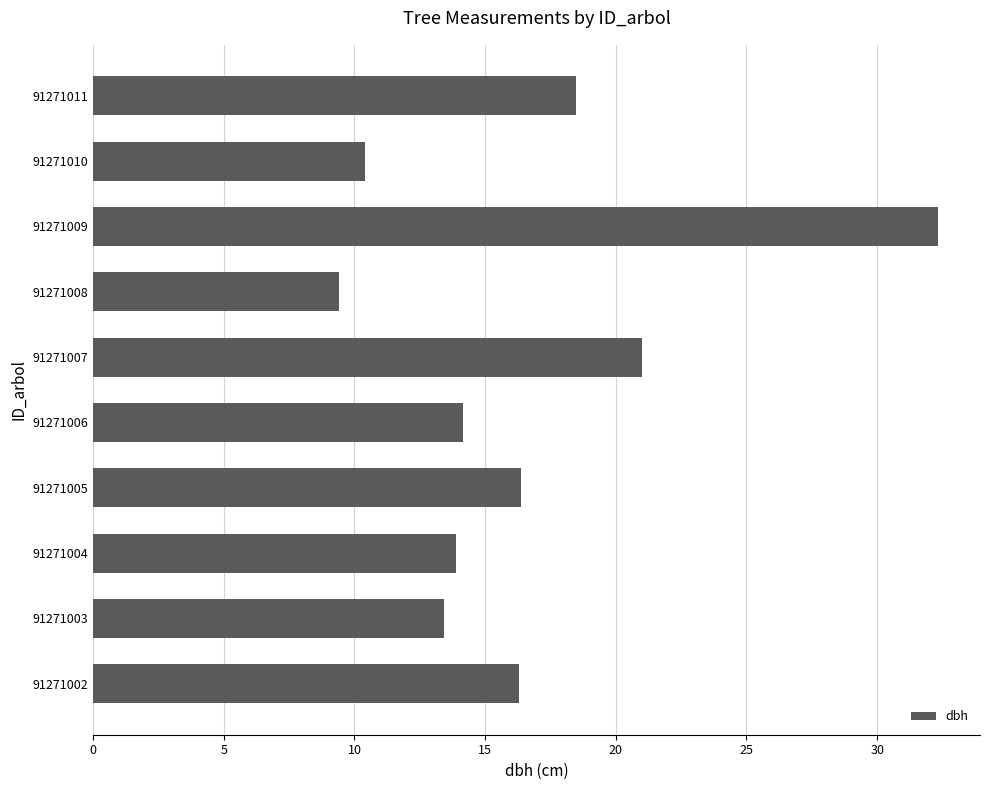

What is the difference between the values at 91271008 and 91271011?

9.1